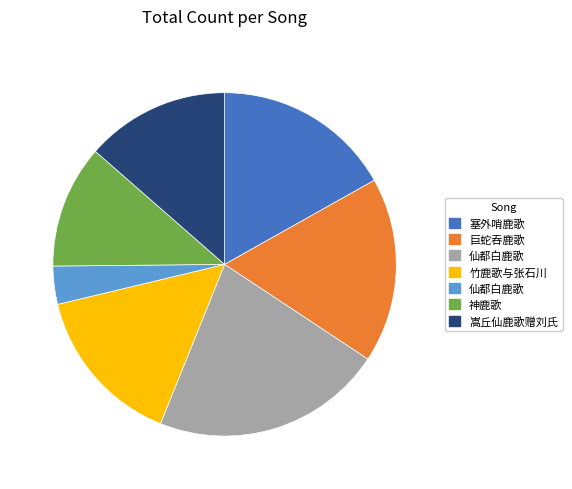

Does any single category account for the majority?

No